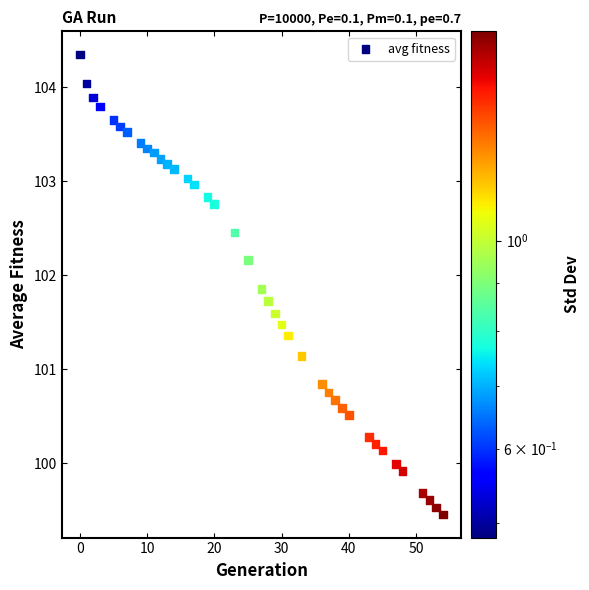

What is the range of Y values (max minus min)?

4.9